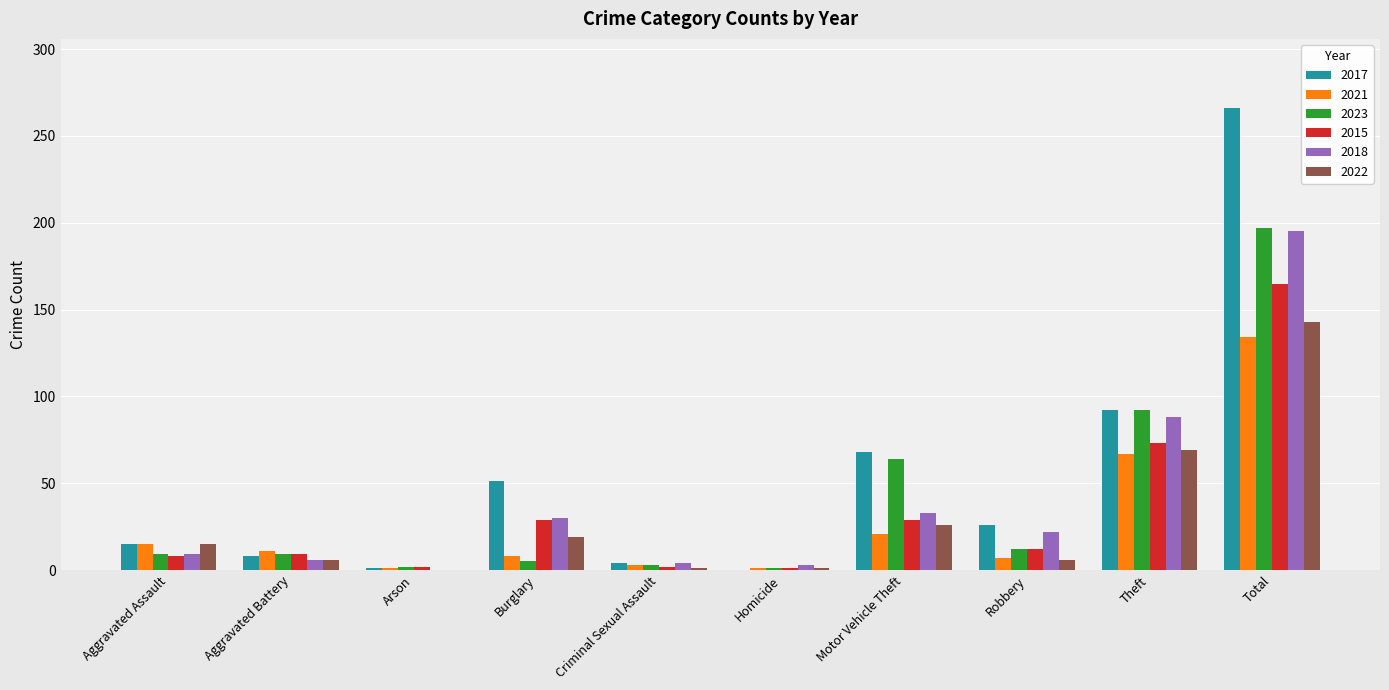

At which category is the sum across all series the highest?

Total